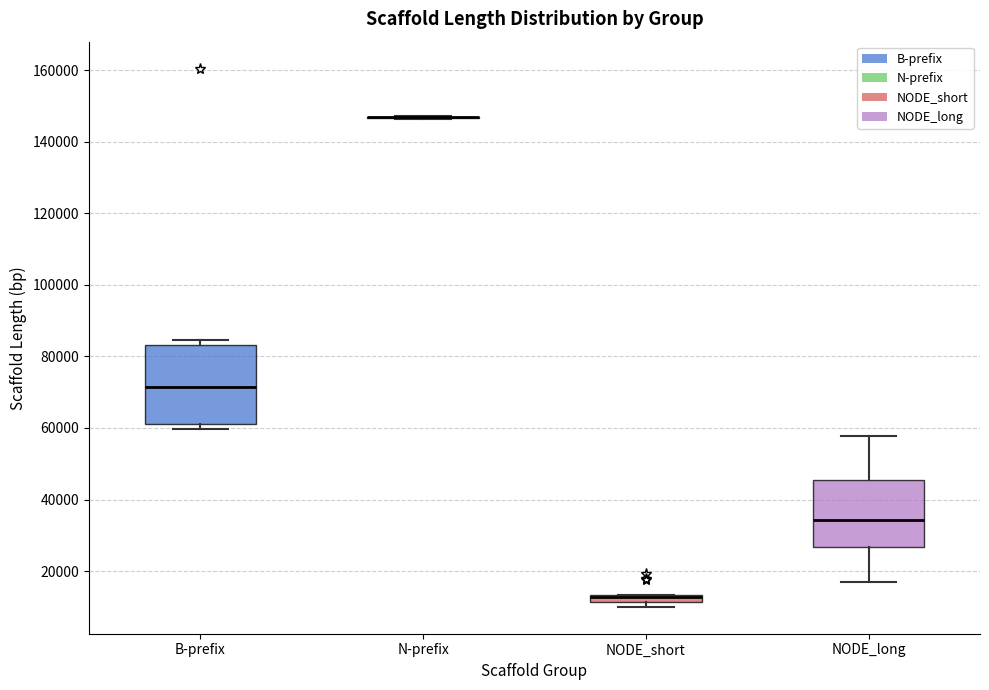

Where does the median line of the box for B-prefix sit on the y-axis? The values are not printed on the chart, so give them approximately, as read against the axis.

72000